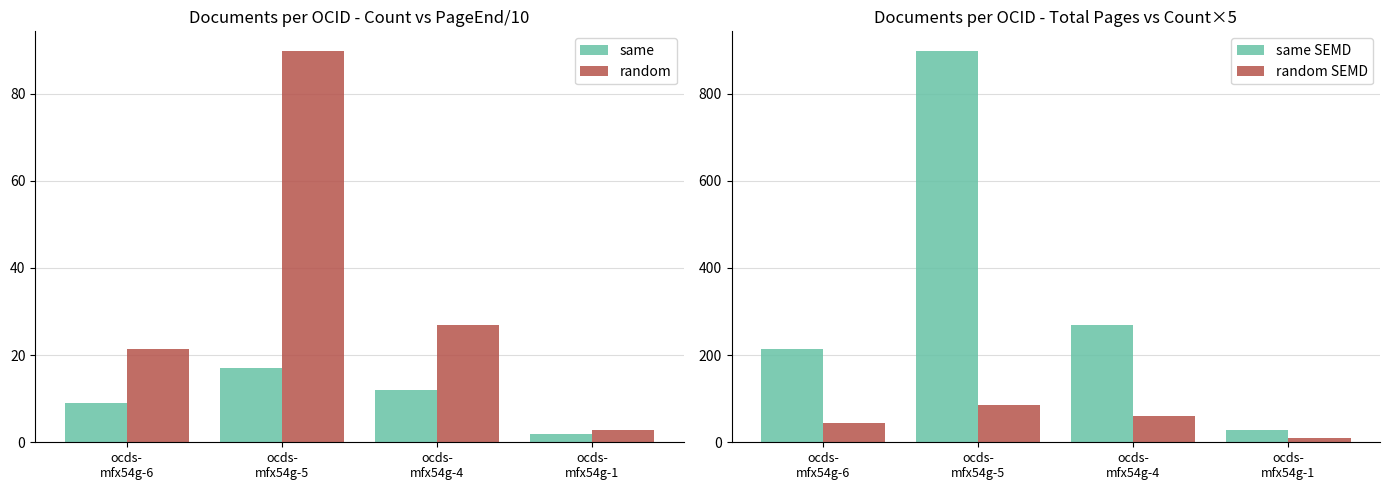

The value of same at ocds-
mfx54g-6 is 9.0. True or false?

True